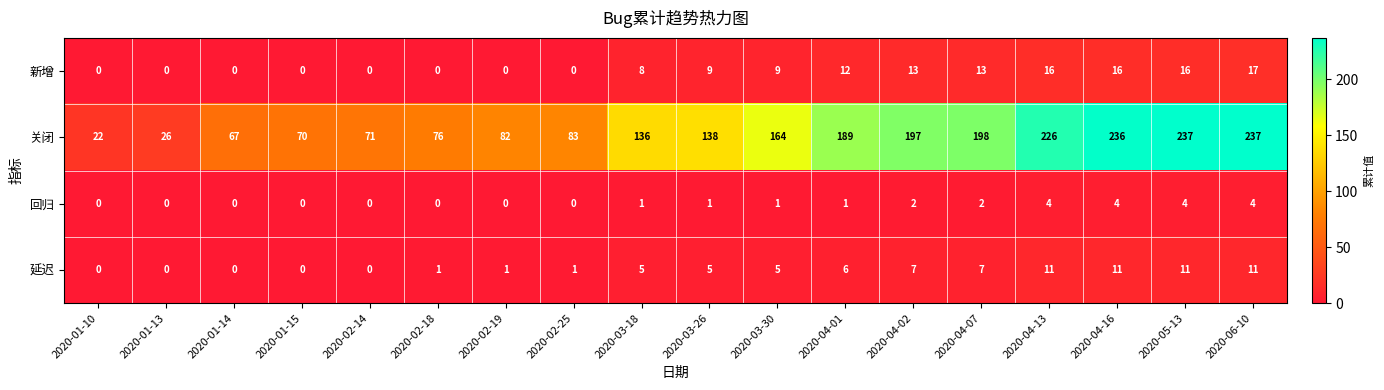

What is the maximum value for 新增?

17